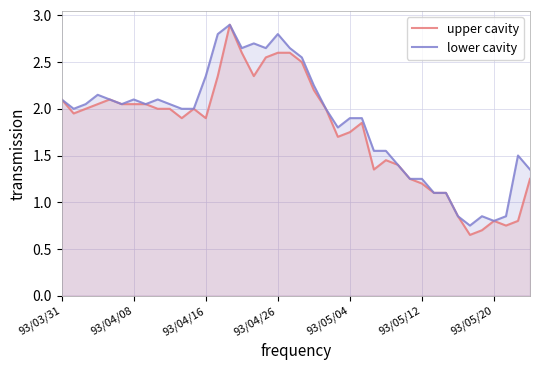

What is the maximum value for upper cavity?

2.9